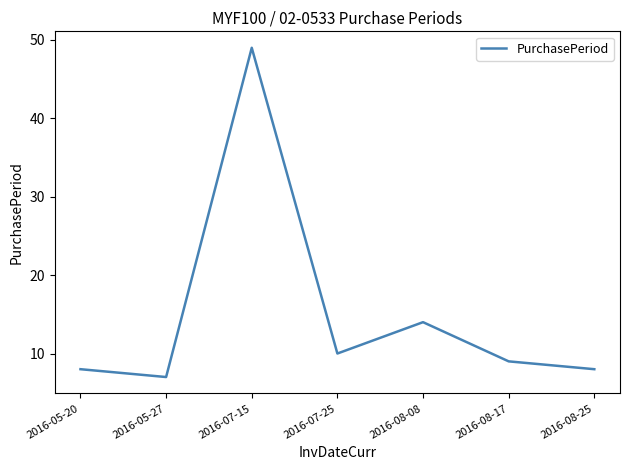

What position from the right is 2016-07-25?

4